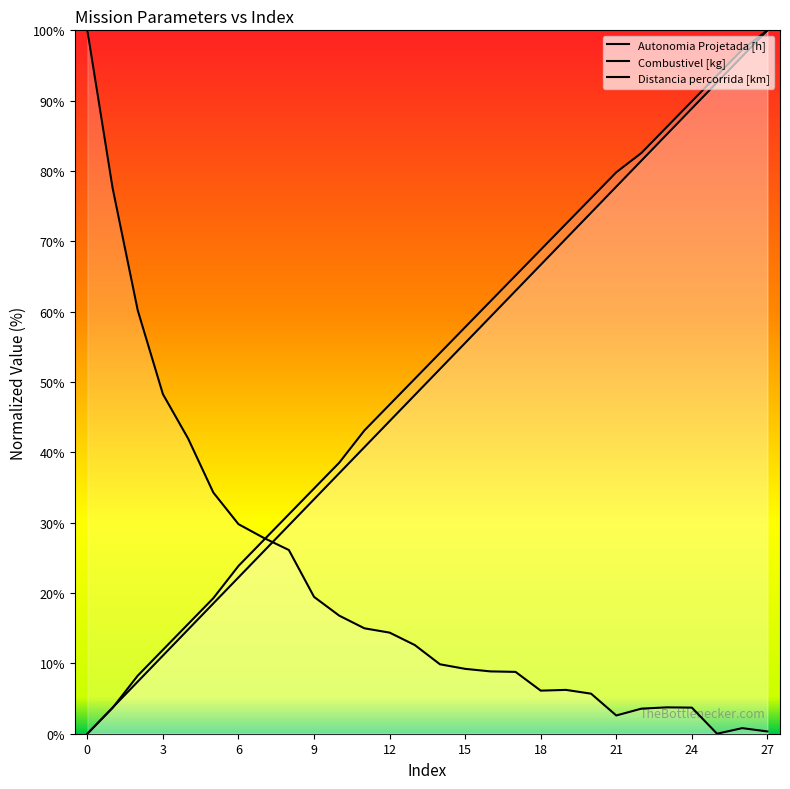

What are all the series names shown in the legend?

Autonomia Projetada [h], Combustivel [kg], Distancia percorrida [km]